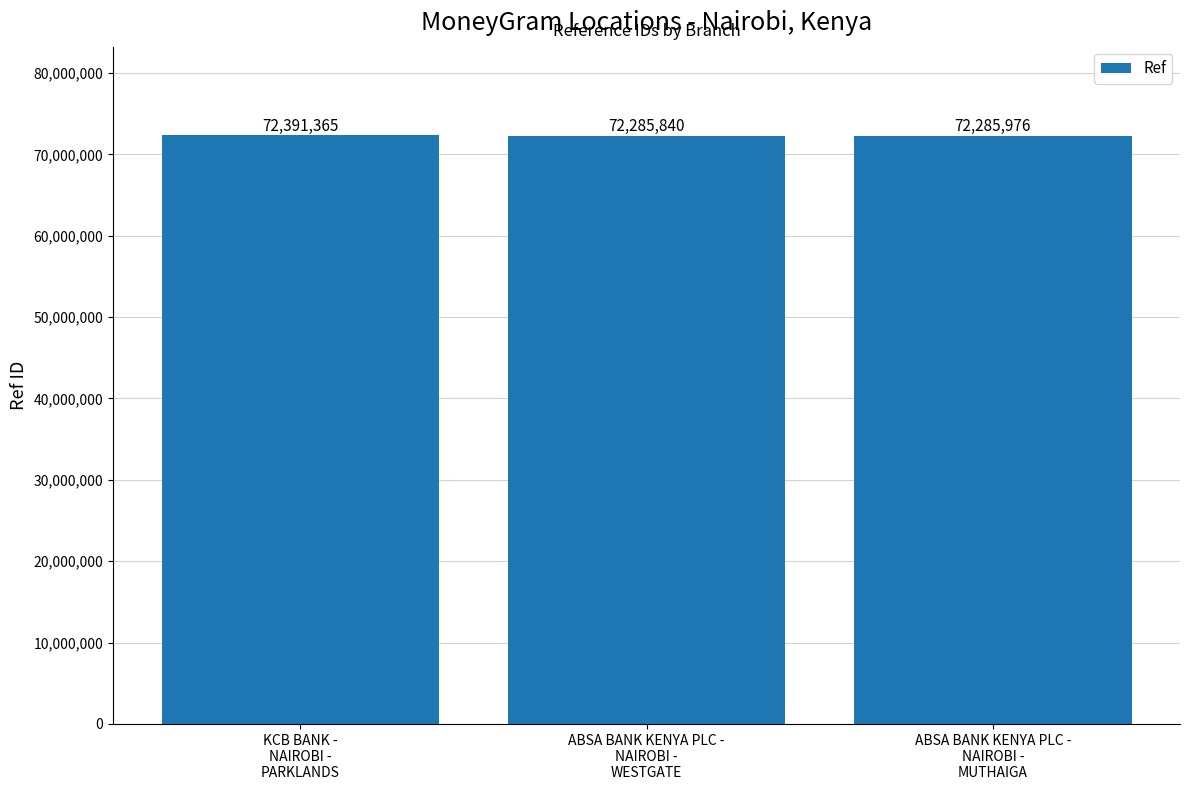

What is the difference between the values at KCB BANK -
NAIROBI -
PARKLANDS and ABSA BANK KENYA PLC -
NAIROBI -
MUTHAIGA?

105389